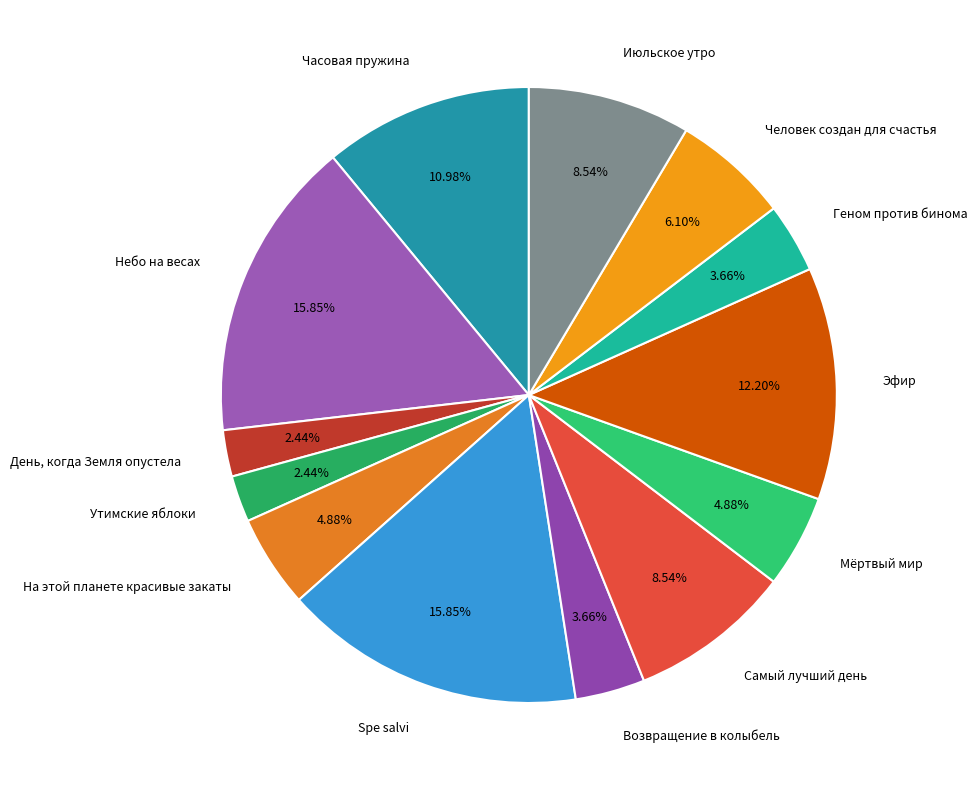

Is it true that Июльское утро is 9% of the pie?

True